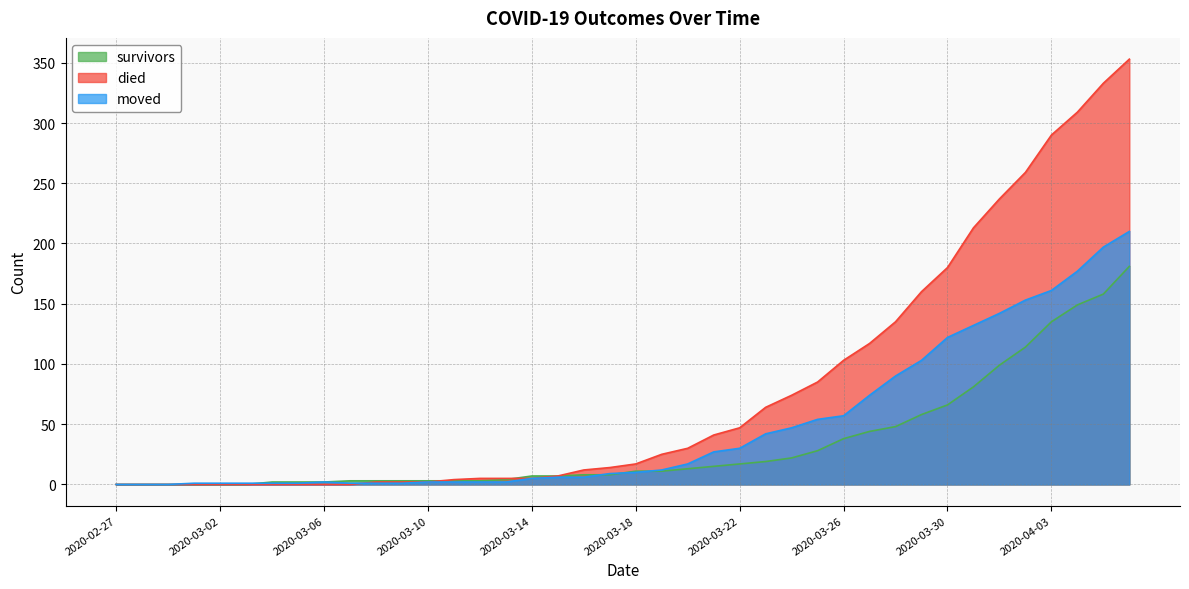

The value of moved at 2020-04-05 is 131. True or false?

False